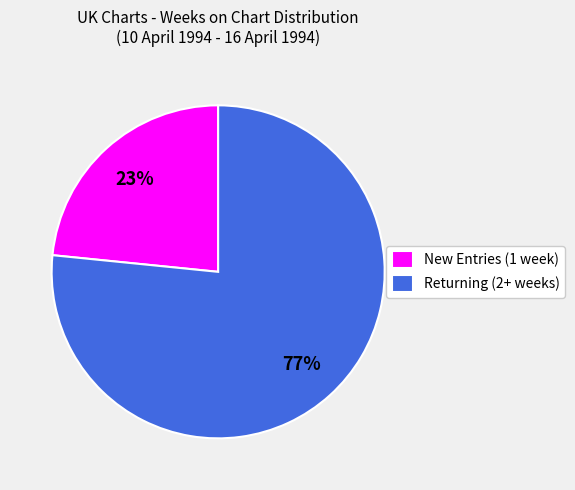

Approximately how many times larger is the value at Returning (2+ weeks) compared to New Entries (1 week)?

3.3